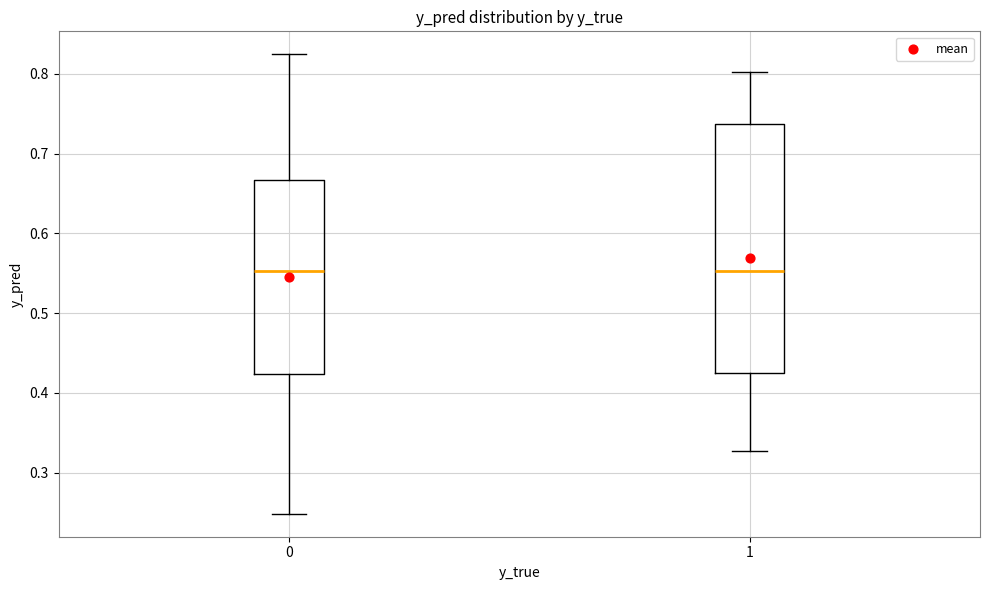

Reading left to right, transcribe this box plot: for each box, give where its median line is, the range the box spans, and where its two whiskers end, as read against the y-axis. The values are not printed on the chart, so give them approximately, as read against the axis.

0: median 0.55, box 0.42 to 0.67, whiskers 0.25 to 0.82
1: median 0.55, box 0.43 to 0.74, whiskers 0.33 to 0.80